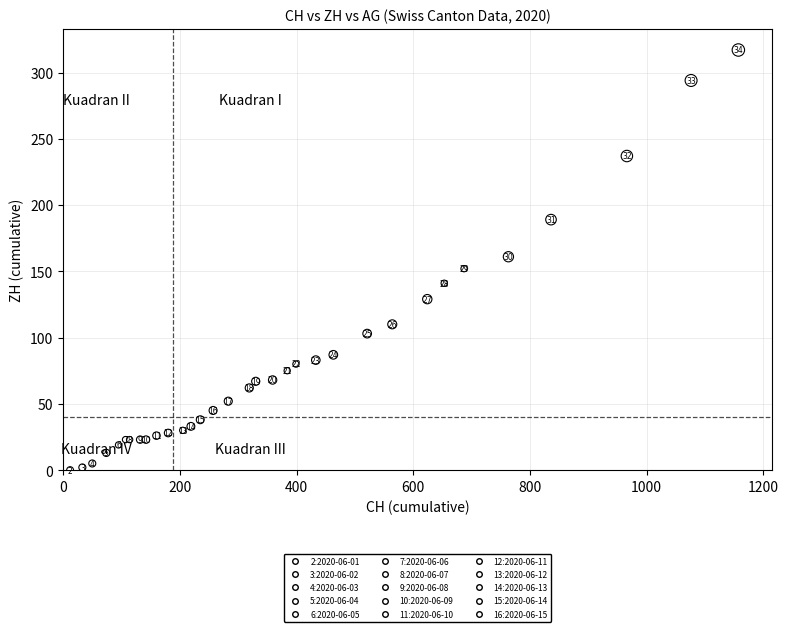

What Y value in the scatter plot is closest to 158?

161